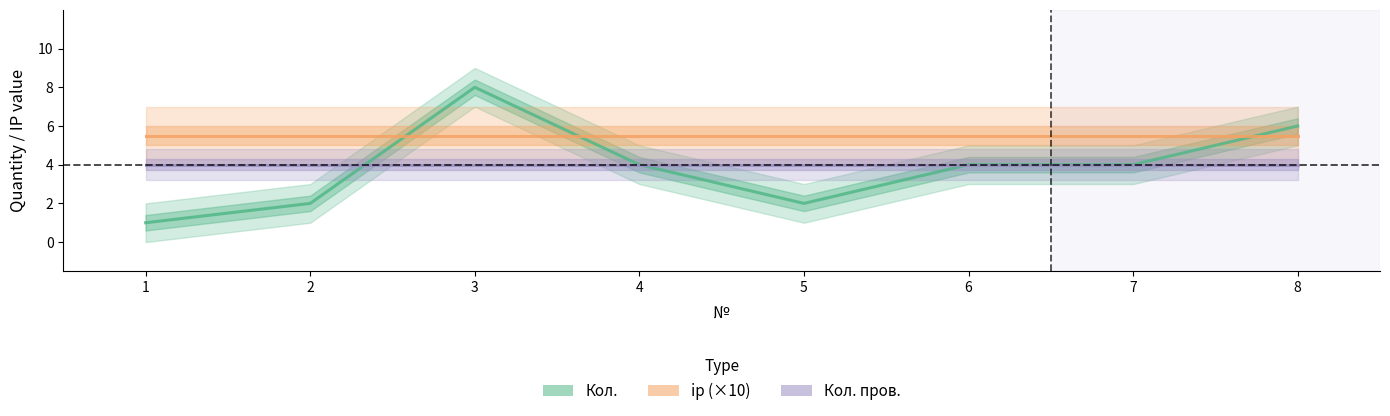

Where is Кол. пров. nearest to the value 4?

1